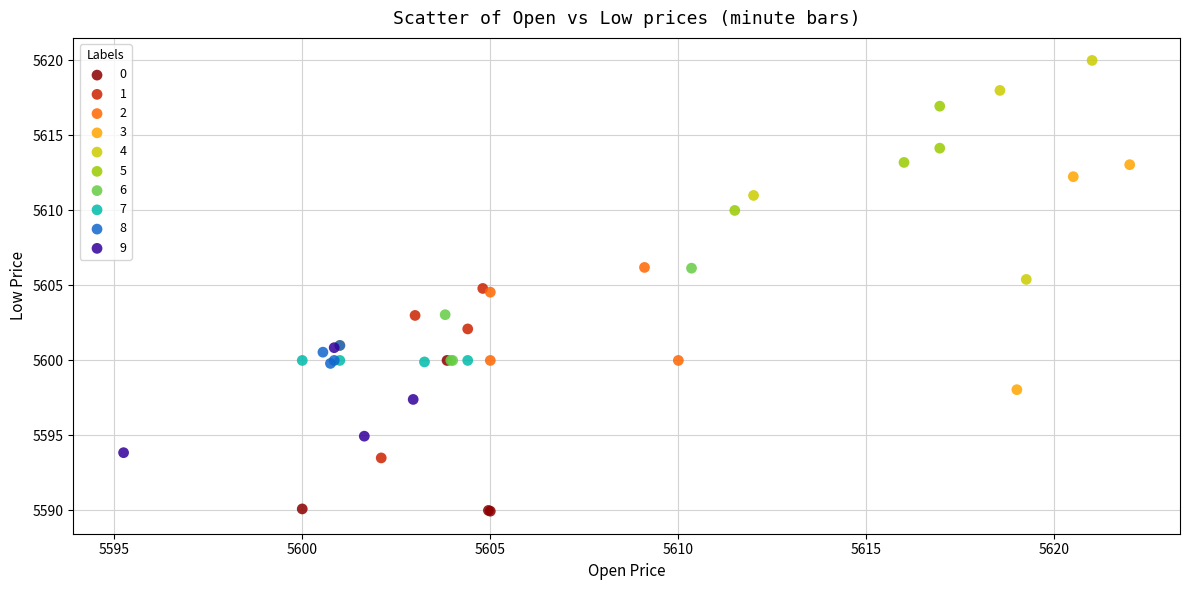

Which series reaches the minimum Y coordinate?

0